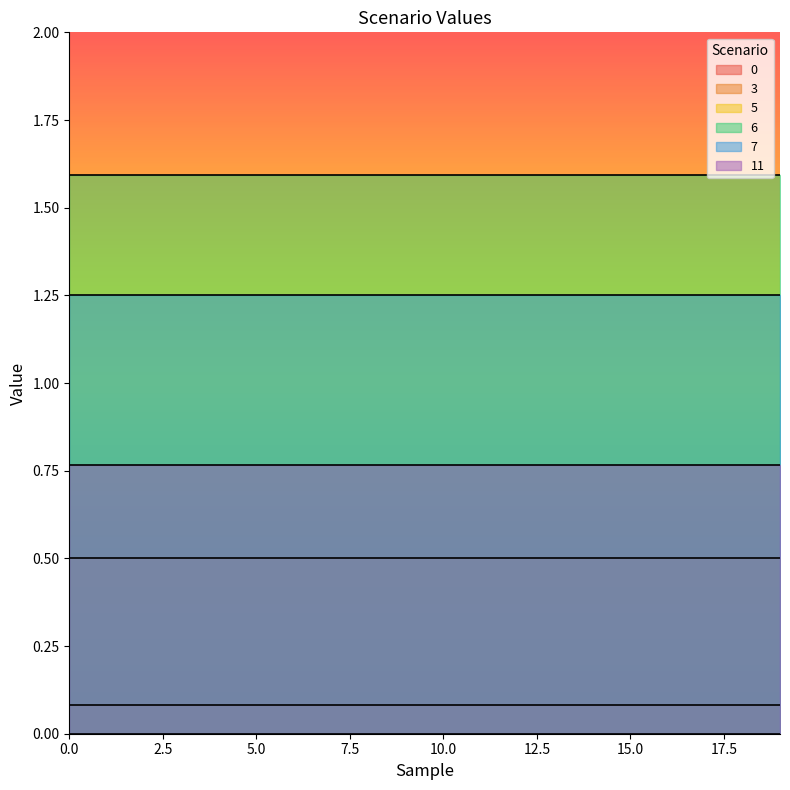

List the labels in order of 11 value, smallest first.

0, 1, 2, 3, 4, 5, 6, 7, 8, 9, 10, 11, 12, 13, 14, 15, 16, 17, 18, 19